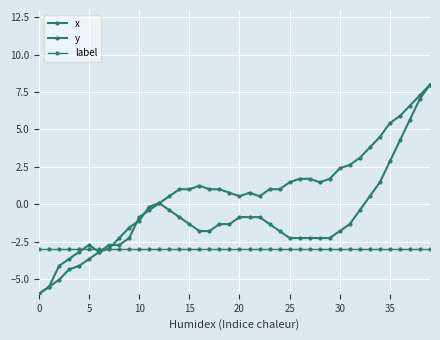

Does the chart have visible grid lines?

Yes